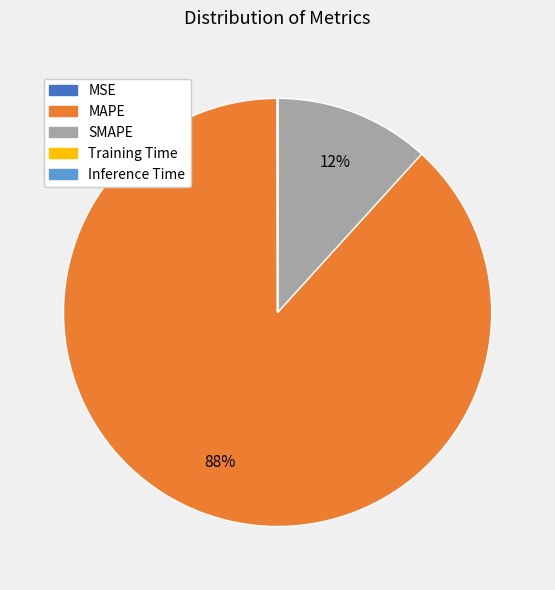

Which slice is the largest?

MAPE